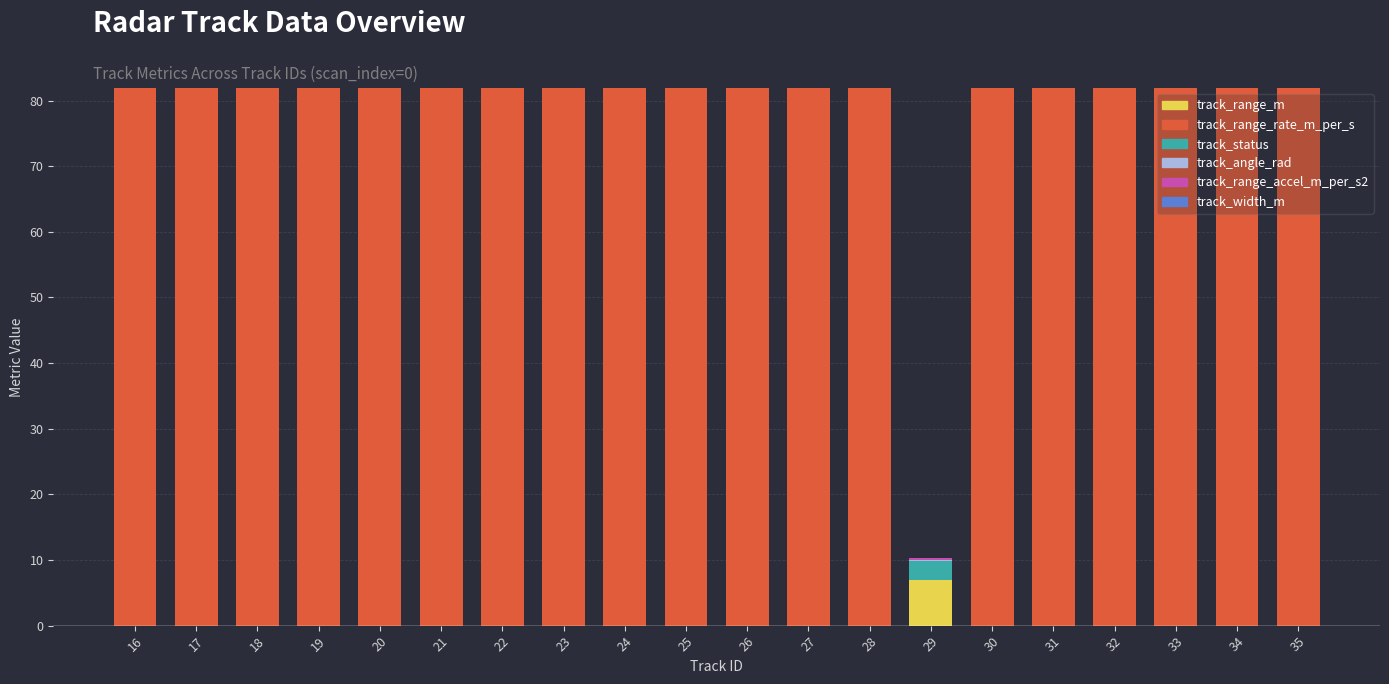

What is the total value across all series at 32?

81.9